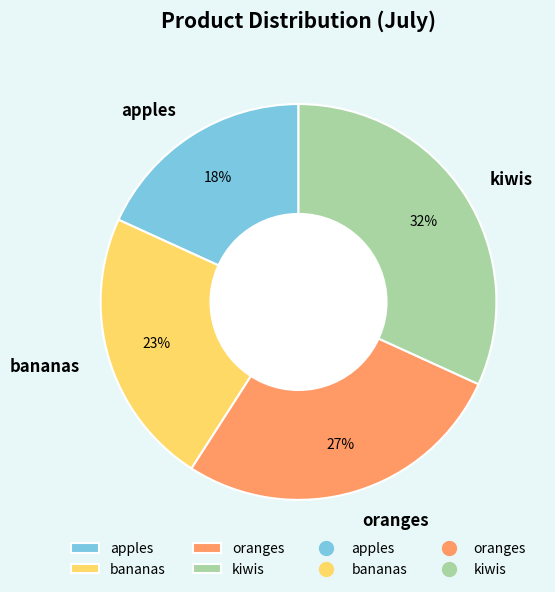

Count the number of slices in the pie.

4